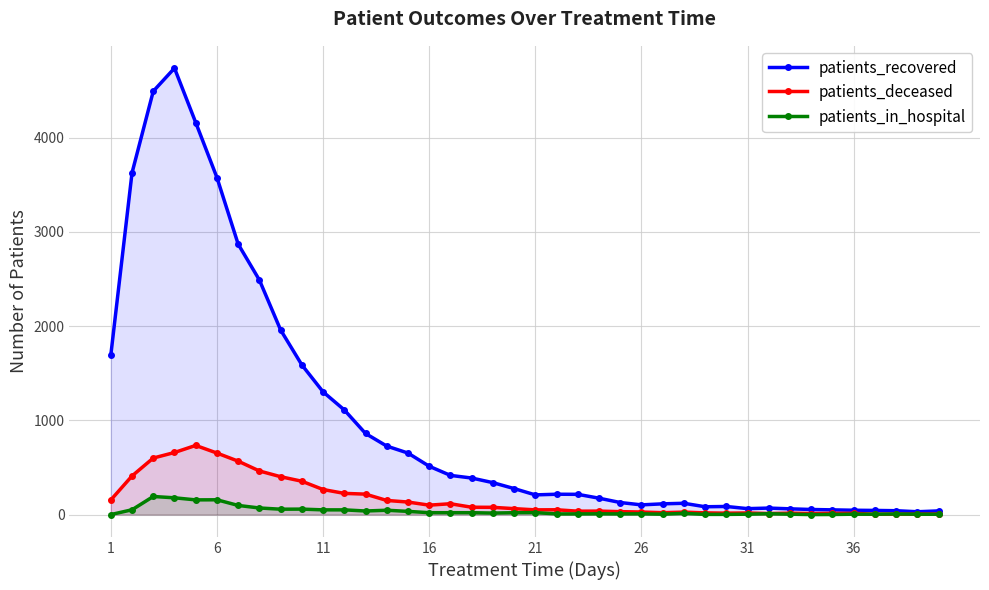

Which series has the widest spread of values?

patients_recovered